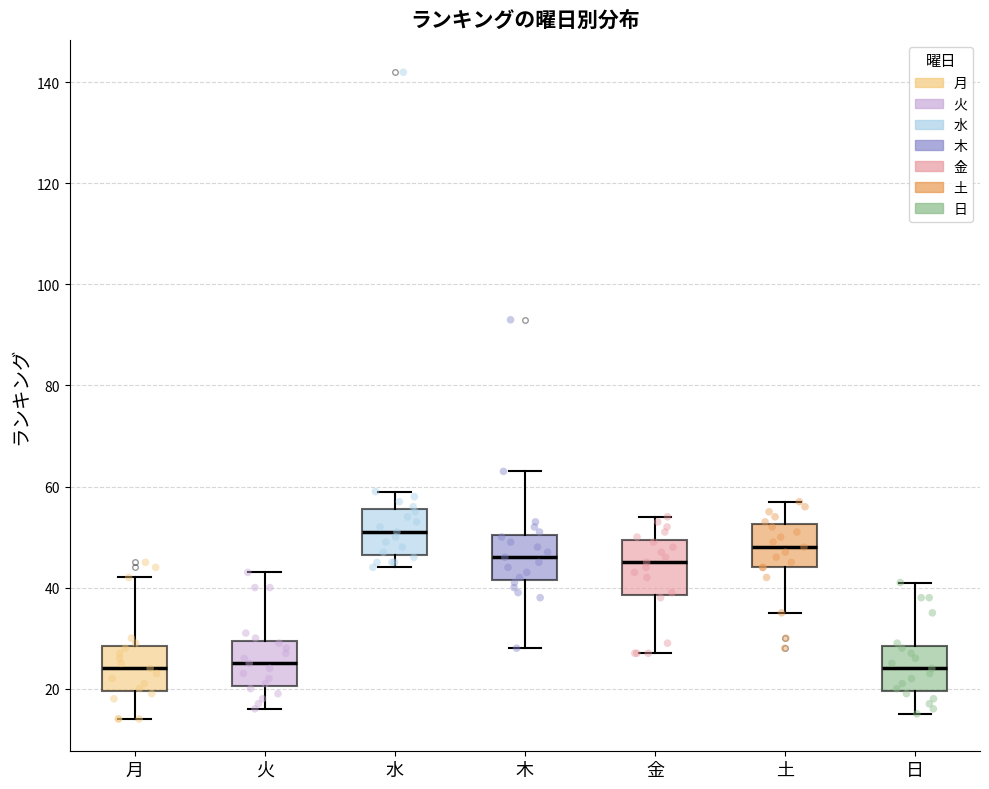

Reading left to right, transcribe this box plot: for each box, give where its median line is, the range the box spans, and where its two whiskers end, as read against the y-axis. The values are not printed on the chart, so give them approximately, as read against the axis.

月: median 24, box 20 to 28, whiskers 14 to 42
火: median 26, box 20 to 30, whiskers 16 to 44
水: median 52, box 46 to 56, whiskers 44 to 60
木: median 46, box 42 to 50, whiskers 28 to 64
金: median 46, box 38 to 50, whiskers 28 to 54
土: median 48, box 44 to 52, whiskers 36 to 58
日: median 24, box 20 to 28, whiskers 16 to 42